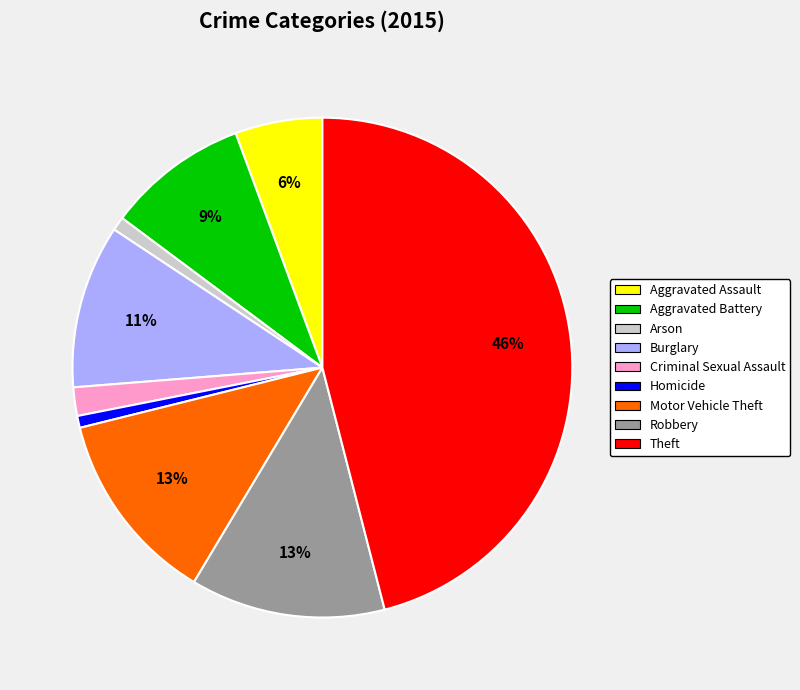

How many segments does this pie chart have?

9